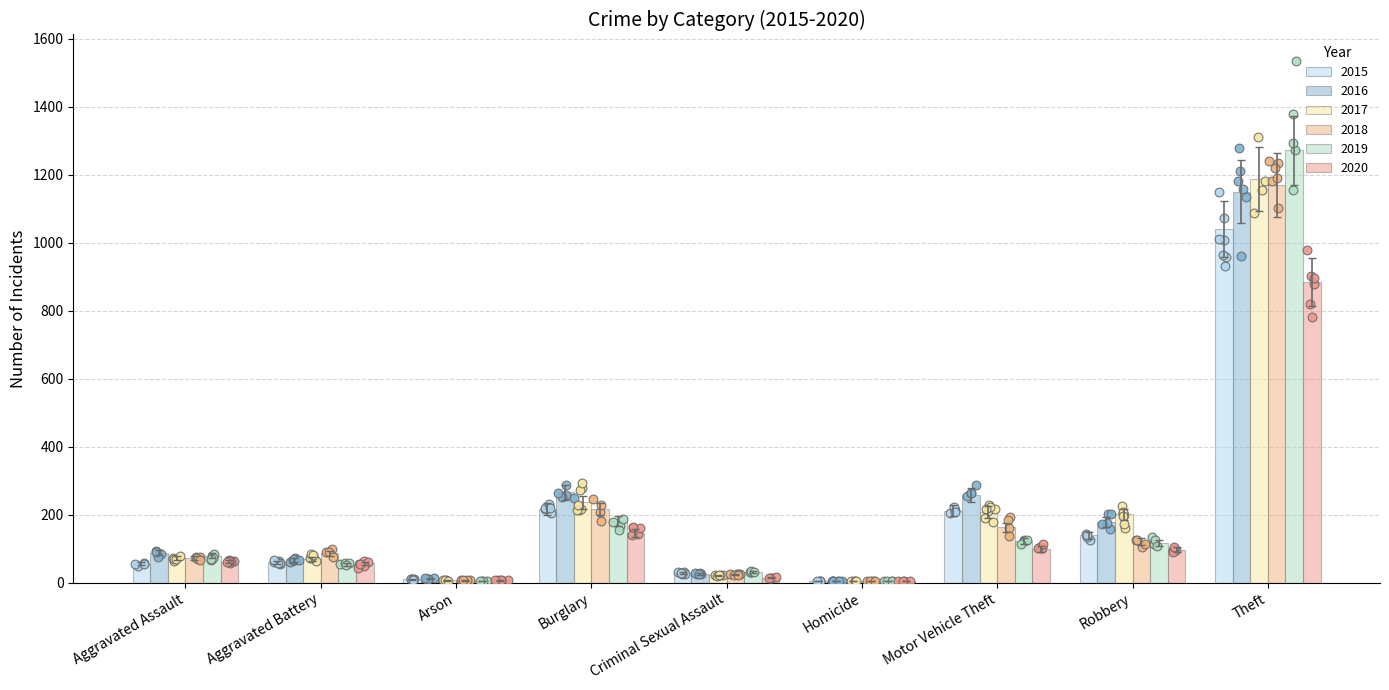

Which series has the largest total across all categories?

2017